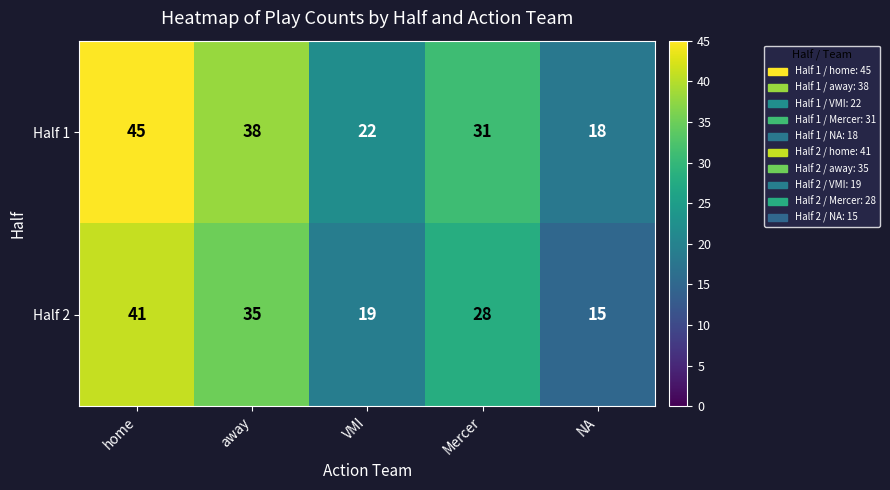

List the series in order of their overall mean, highest first.

Half 1, Half 2